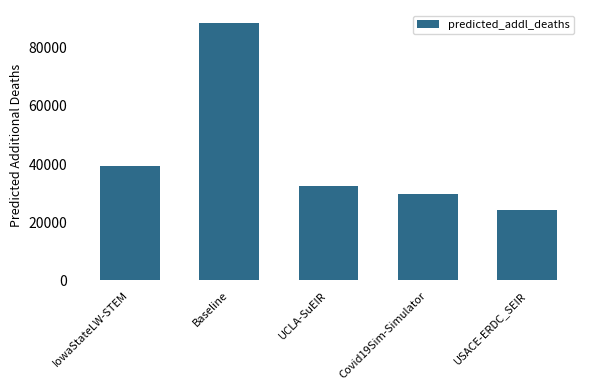

How many distinct data groups are displayed?

1